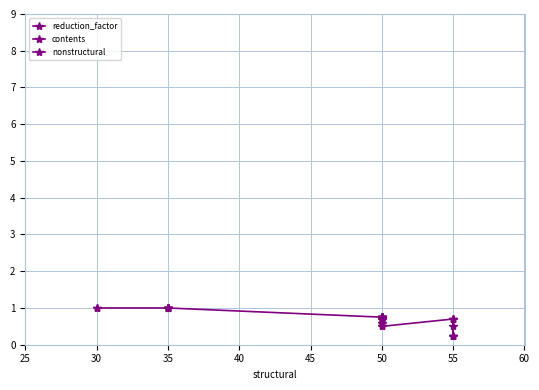

What are all the series names shown in the legend?

reduction_factor, contents, nonstructural